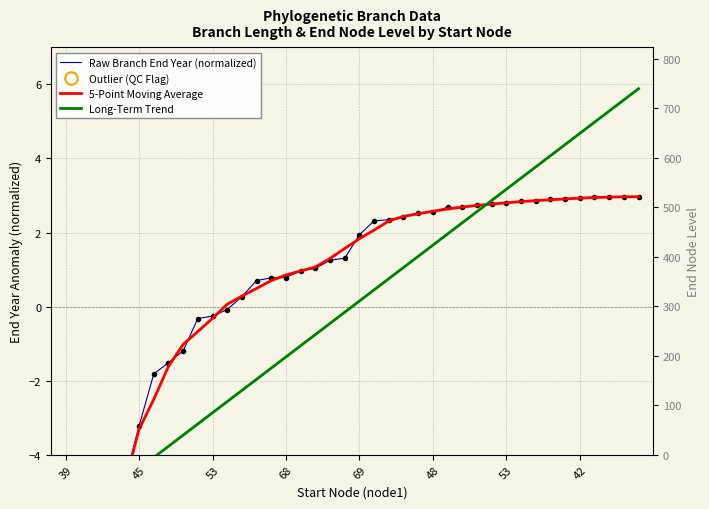

Is it true that endYear equals -7.1 at 40?

False